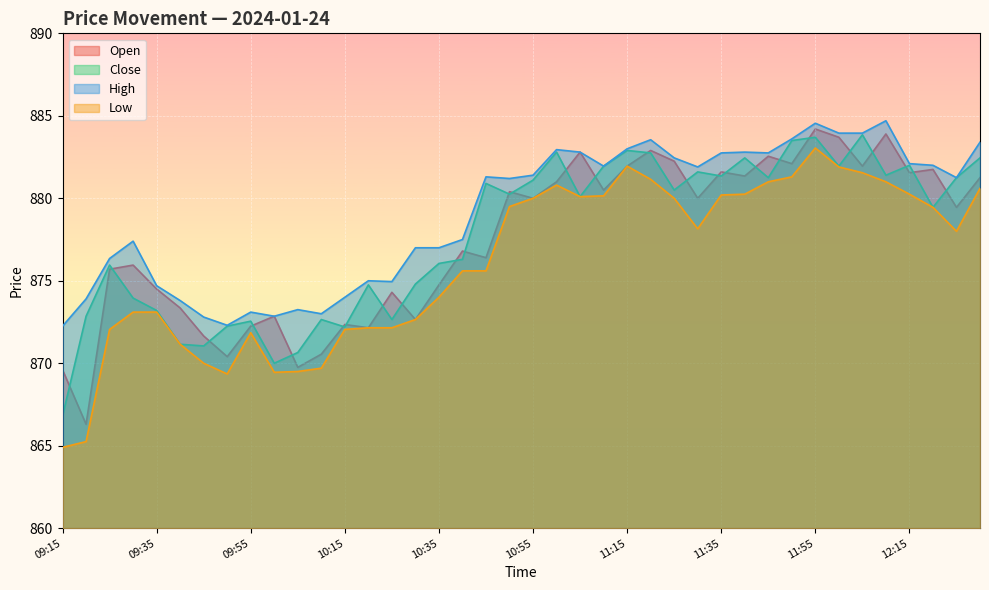

What is the value of the Open point at the 20th from the left?

880.4